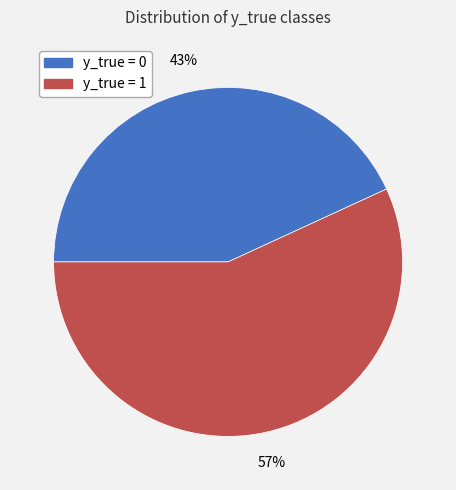

To the nearest percent, what is the difference between the y_true = 1 and y_true = 0 slice percentages?

14%